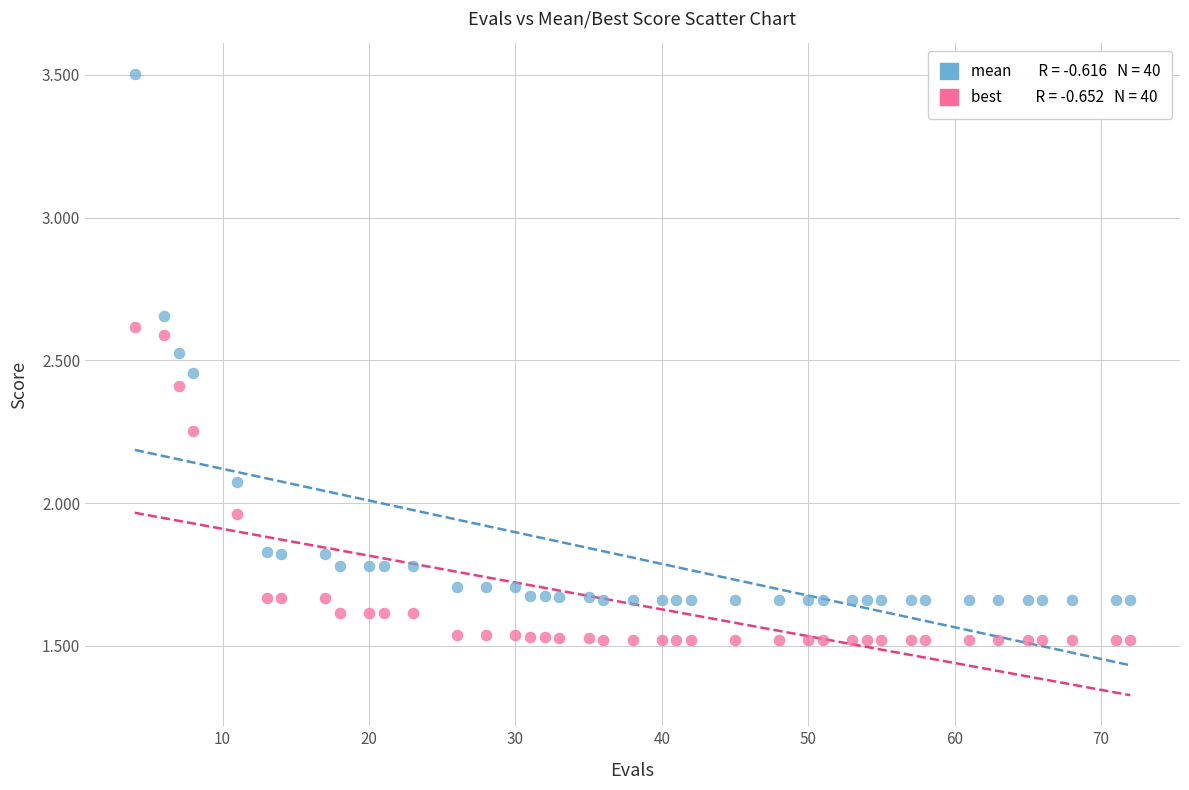

How many data points are displayed?

80